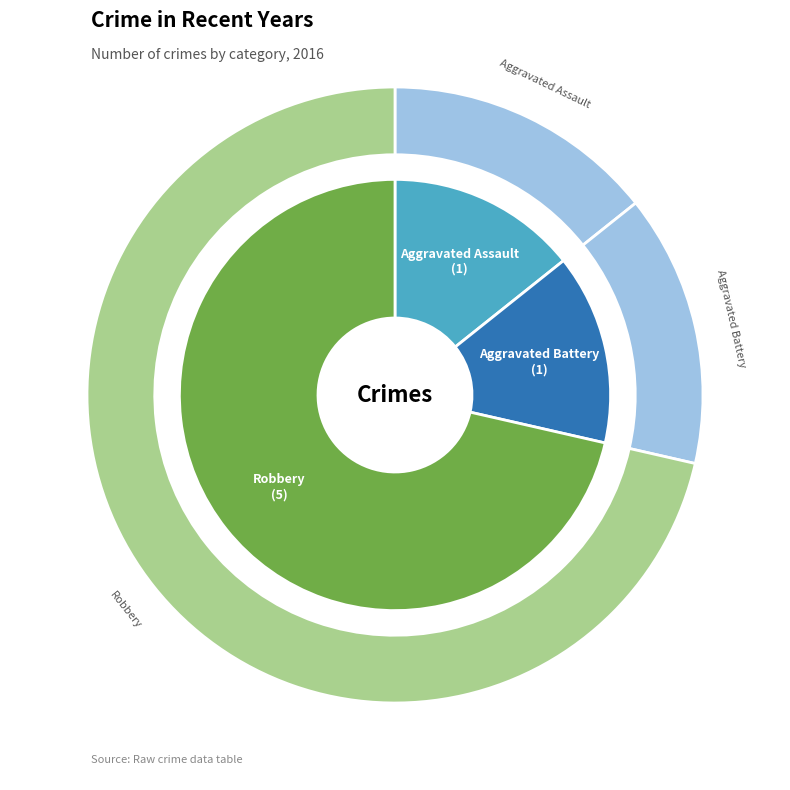

Do Aggravated Assault and Robbery together represent more than half of the pie?

Yes